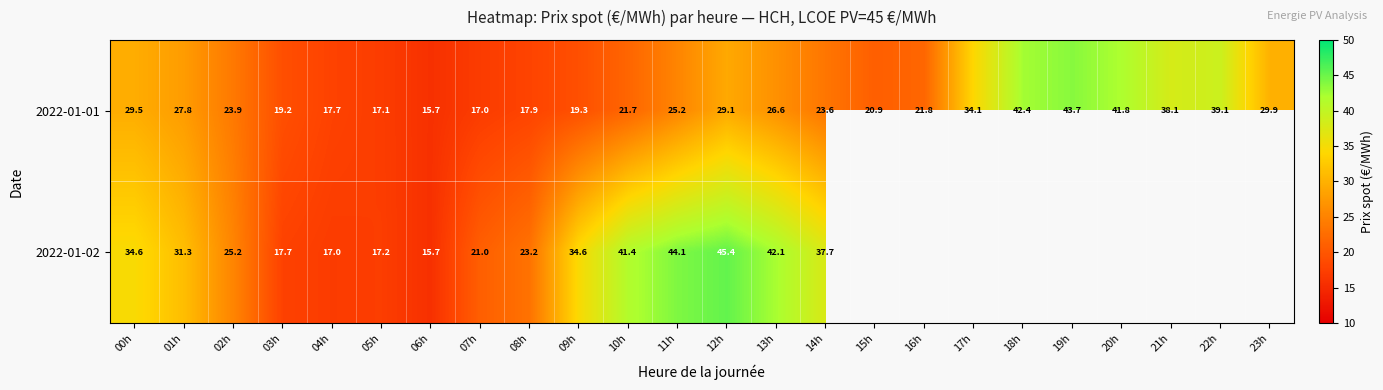

Which series changed the most between 10h and 13h?

2022-01-01